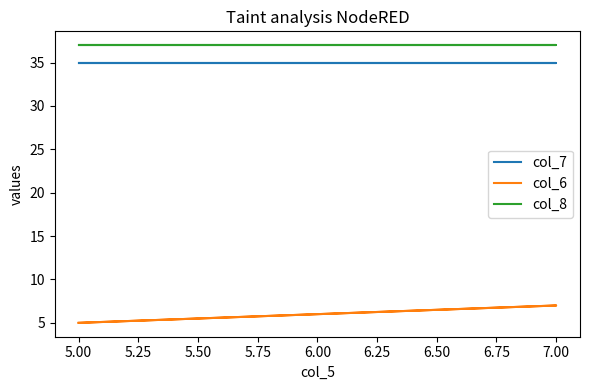

Which series changed the most between 5.00 and 7.00?

col_6